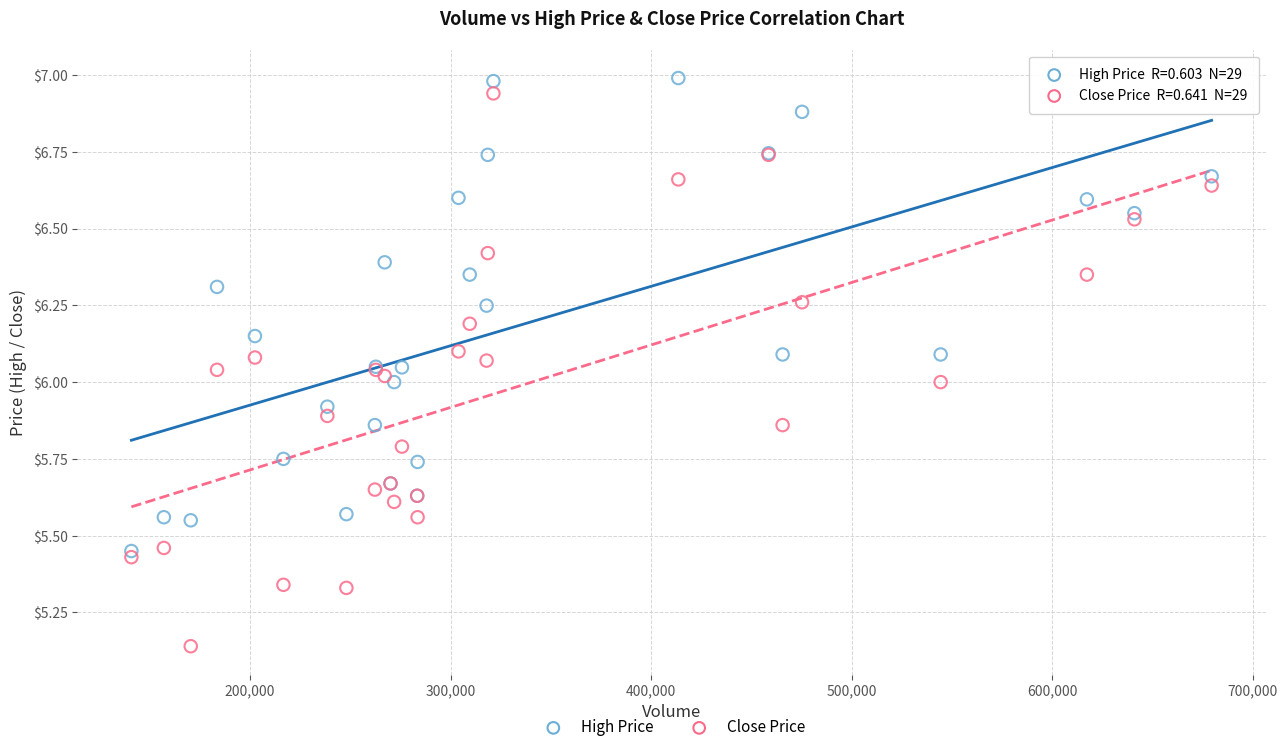

What are all the series names shown in the legend?

High Price, Close Price